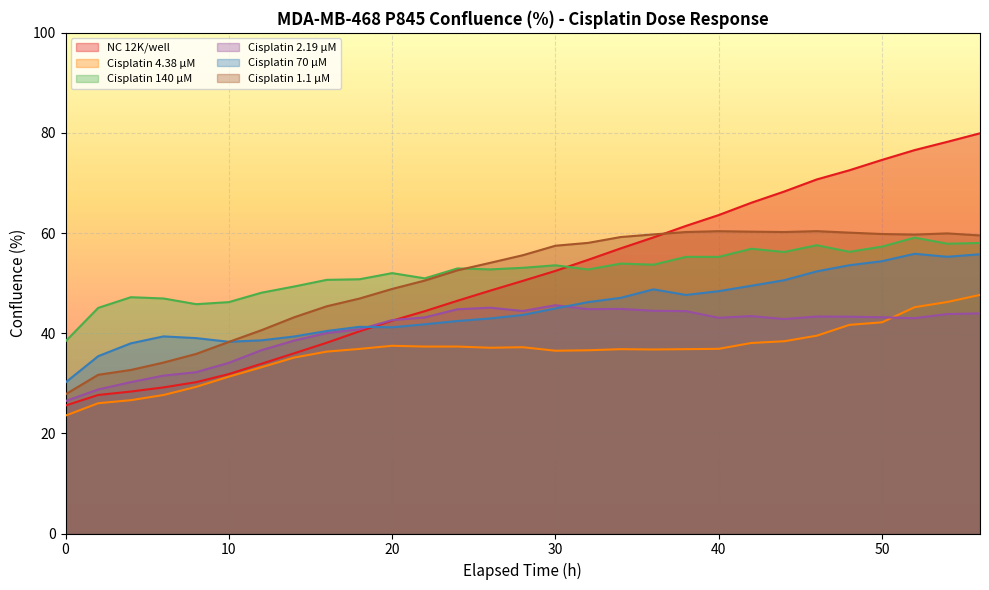

True or false: Cisplatin 2.19 µM and NC 12K/well intersect in this chart.

True